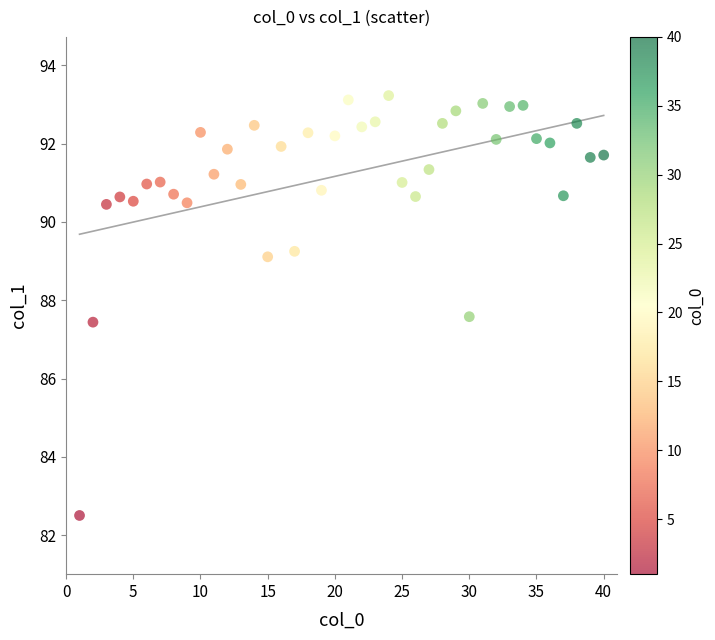

What Y value in the scatter plot is closest to 87?

87.4